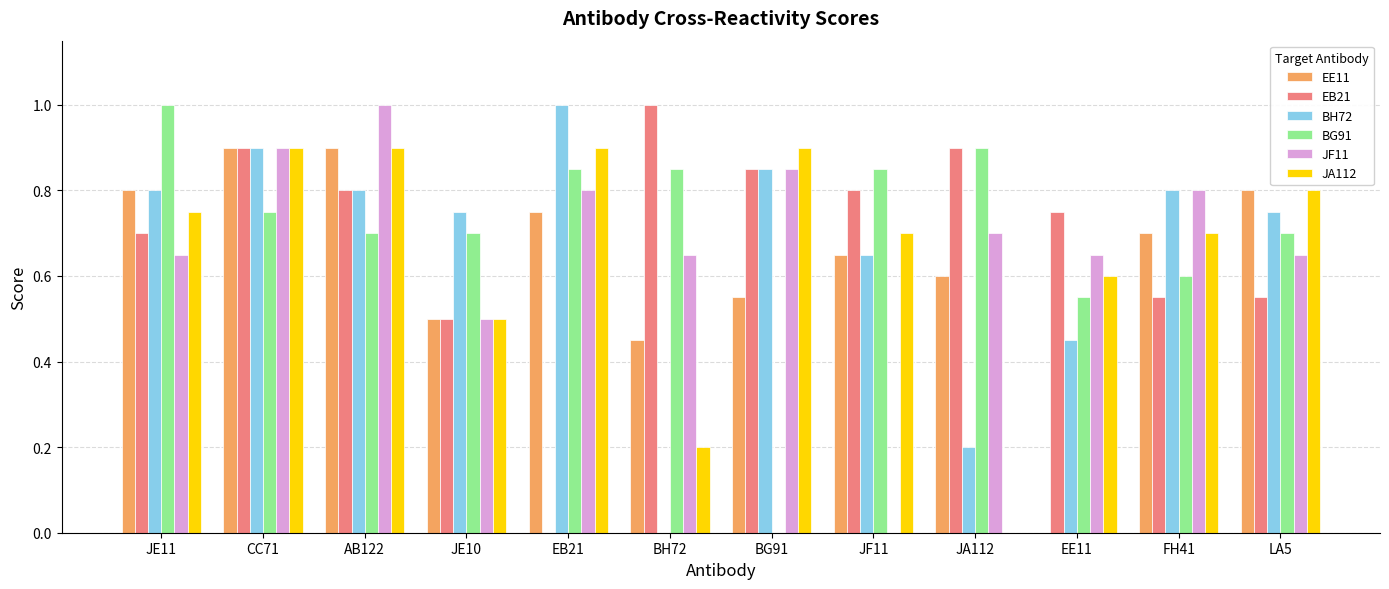

Which series has the largest total across all categories?

BG91